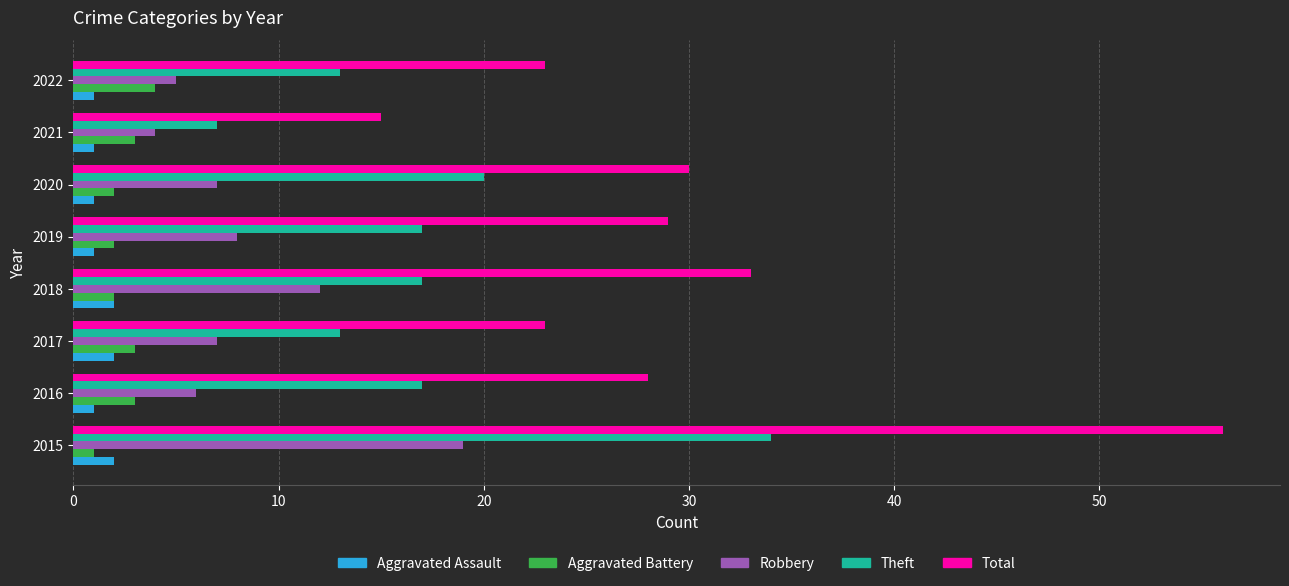

Which series has the widest spread of values?

Total